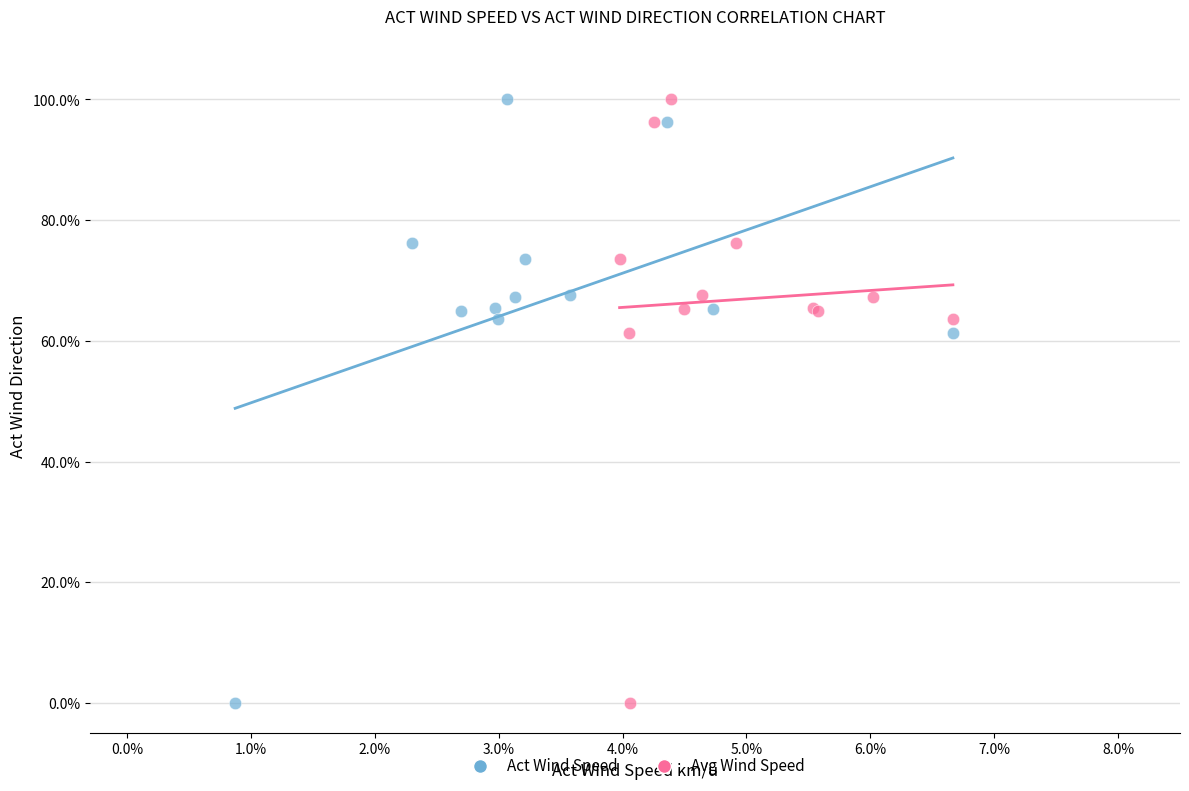

What are all the series names shown in the legend?

Act Wind Speed, Avg Wind Speed